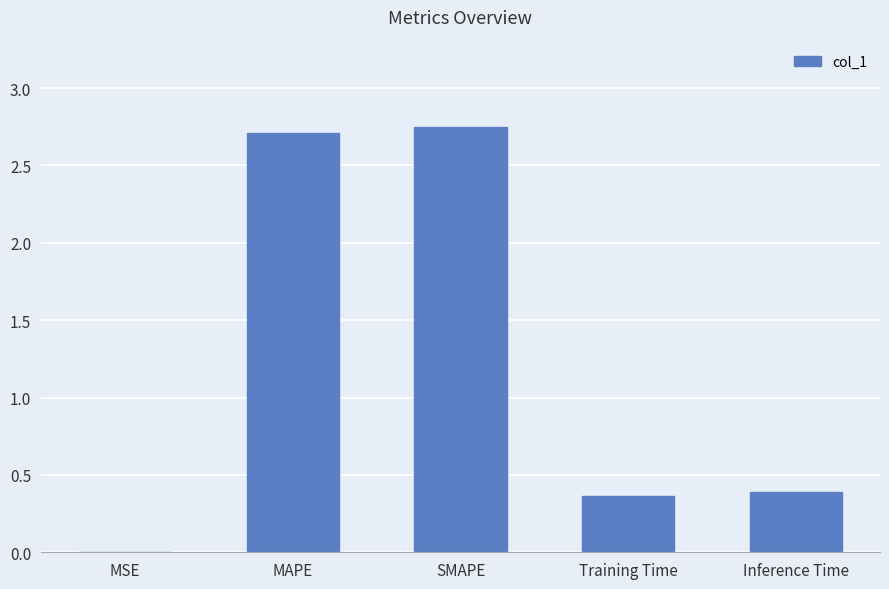

Is it true that the value at Inference Time is 0.4?

True